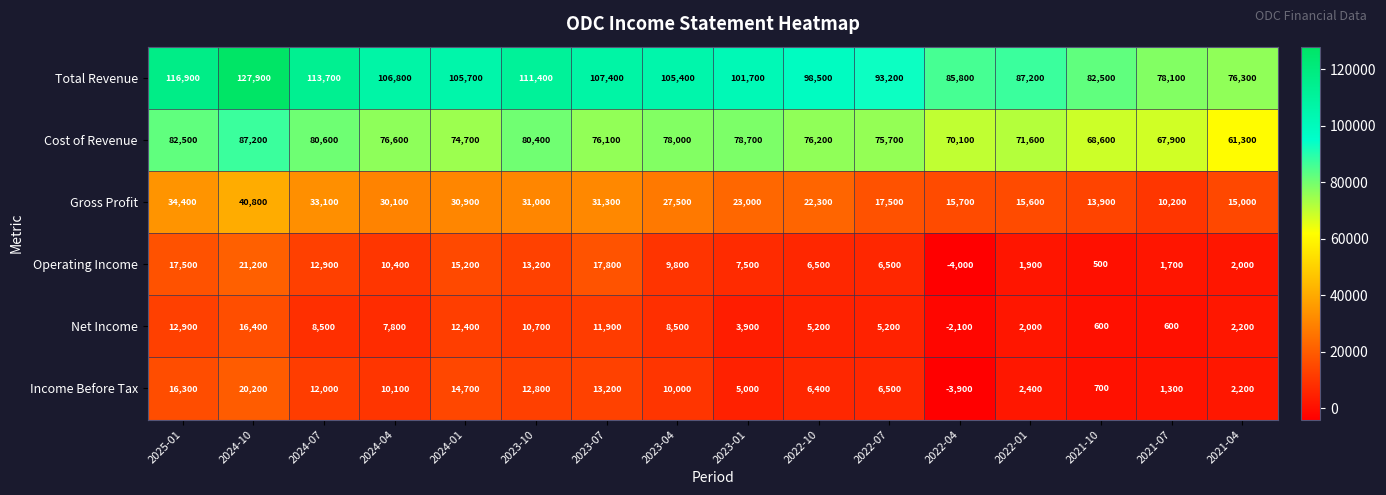

Rank the series at 2022-04 from highest to lowest value.

Total Revenue, Cost of Revenue, Gross Profit, Net Income, Income Before Tax, Operating Income